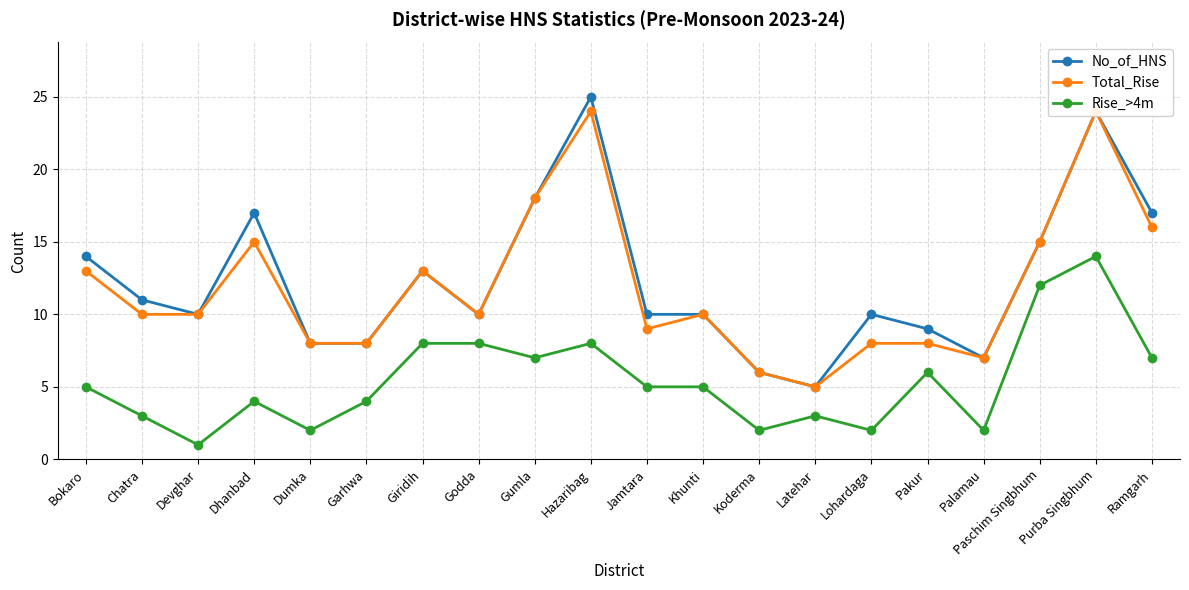

Between Chatra and Koderma, which series saw the biggest shift?

No_of_HNS